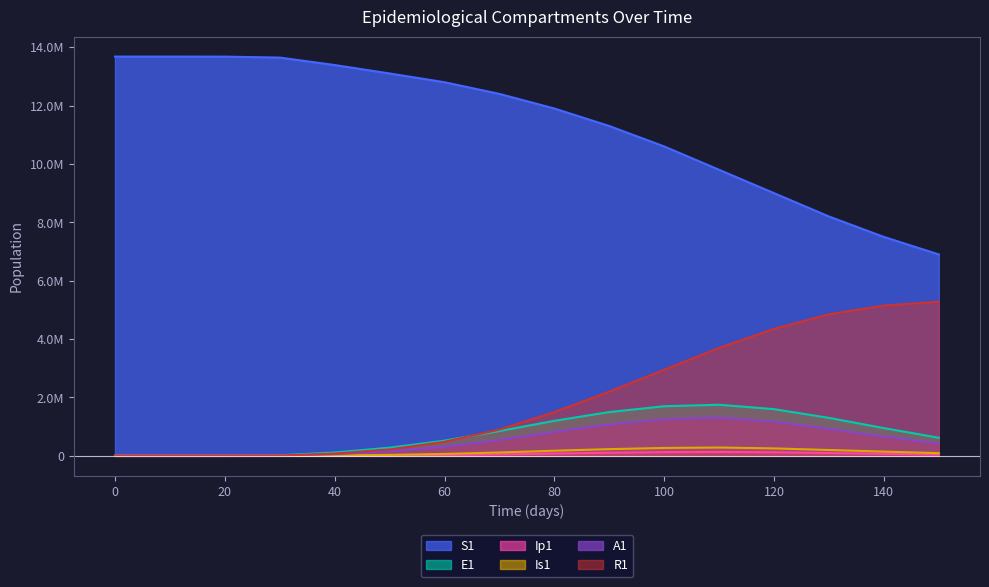

At which label is Ip1 closest to 66000?

140